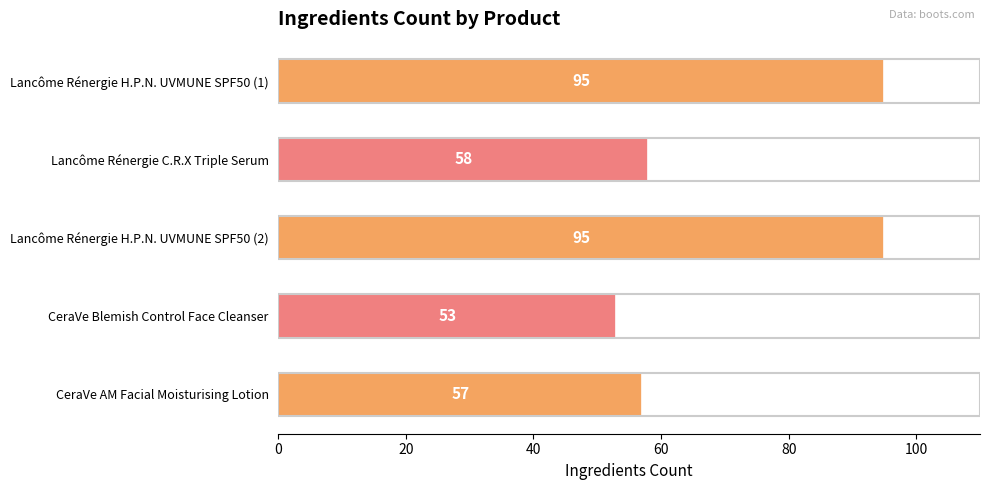

What is the average value?

72